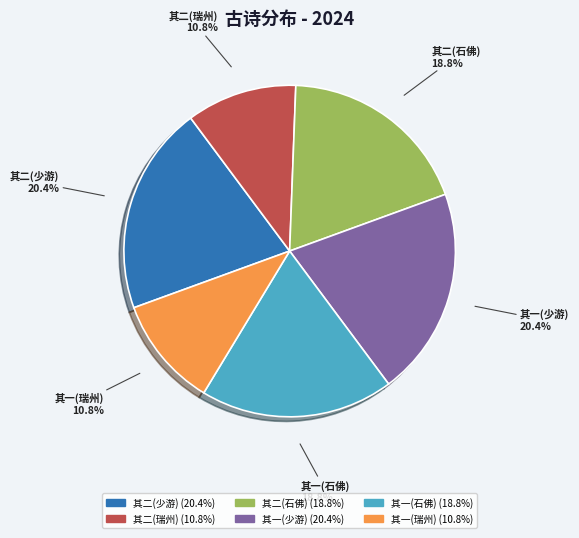

How much of the chart is everything except 其一(少游)?

79.6%